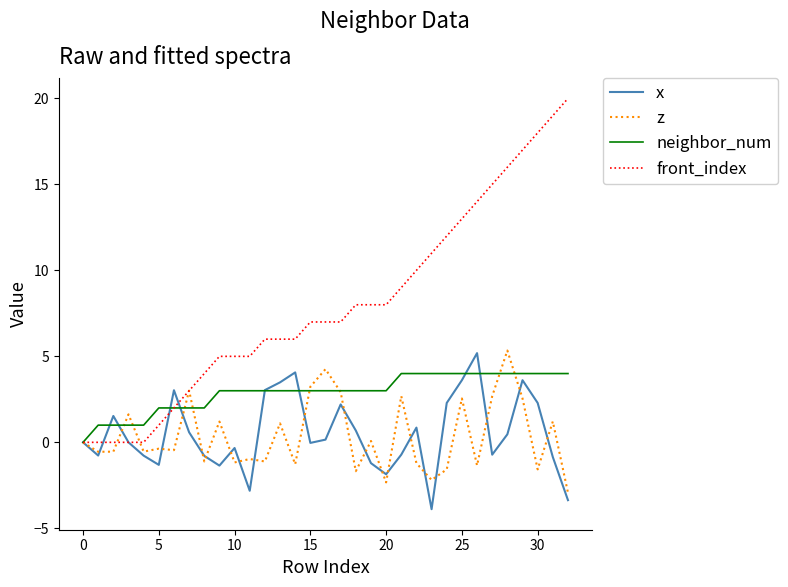

What is the smallest value displayed?

-3.9